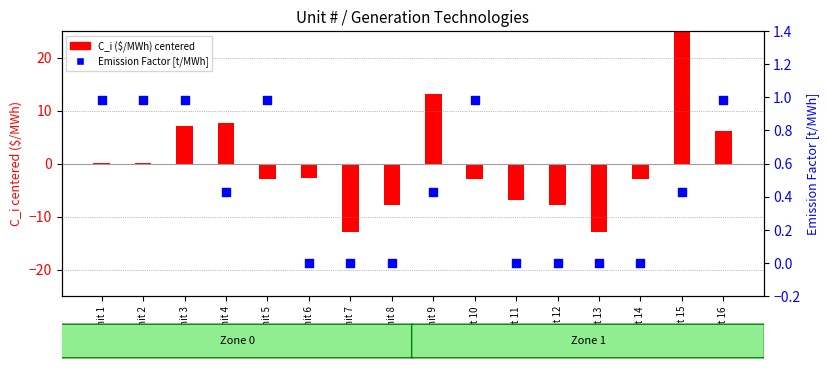

At which category is the sum across all series the highest?

Unit 15